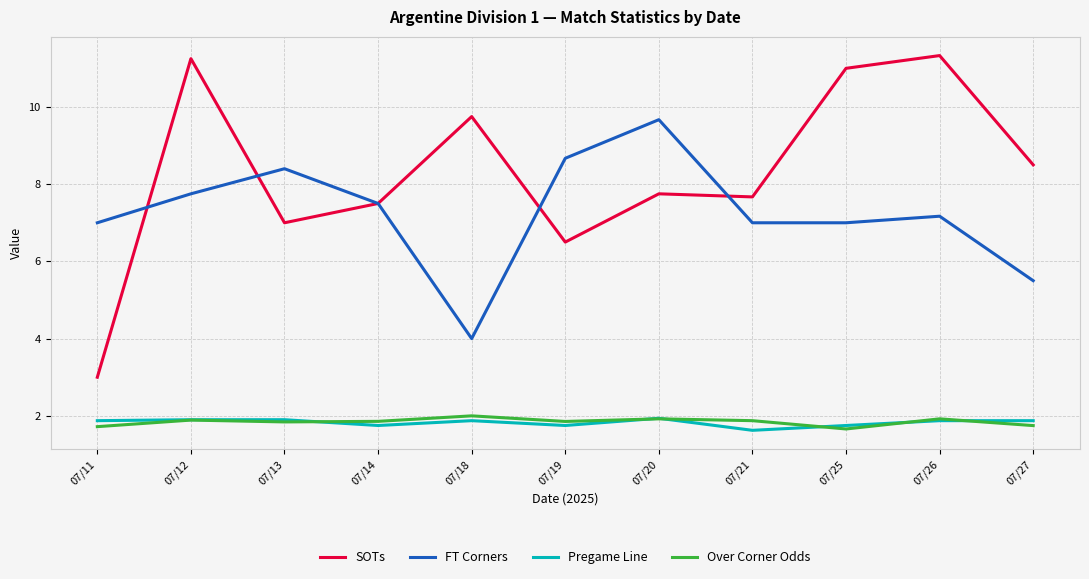

At which category is the sum across all series the highest?

07/12